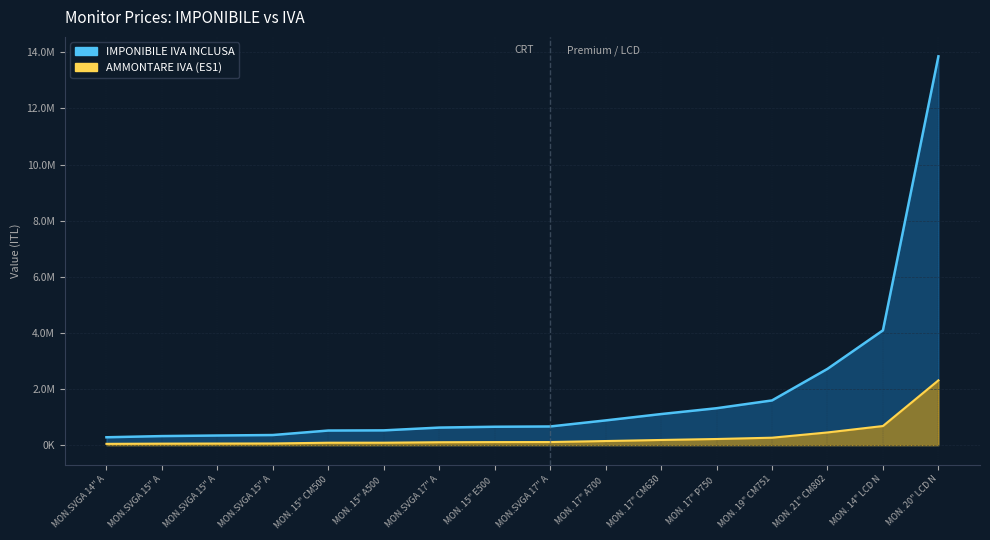

Between MON.SVGA 15" A and MON. 20" LCD N, which is larger?

MON. 20" LCD N